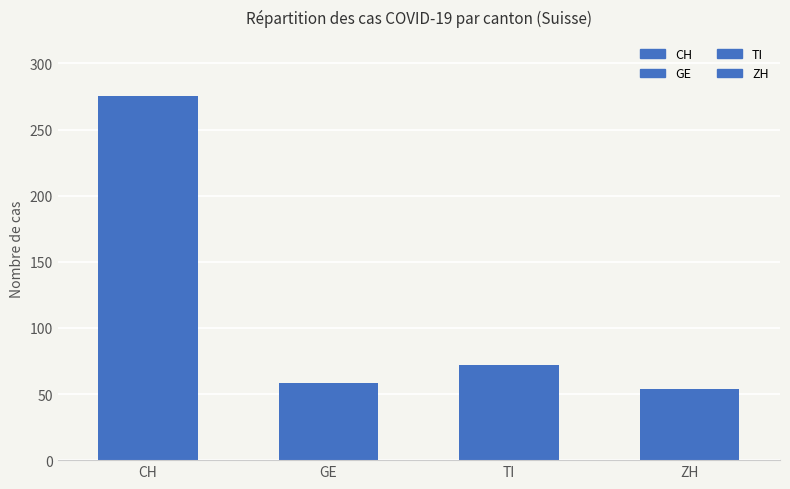

List the labels in order of value, largest first.

CH, TI, GE, ZH